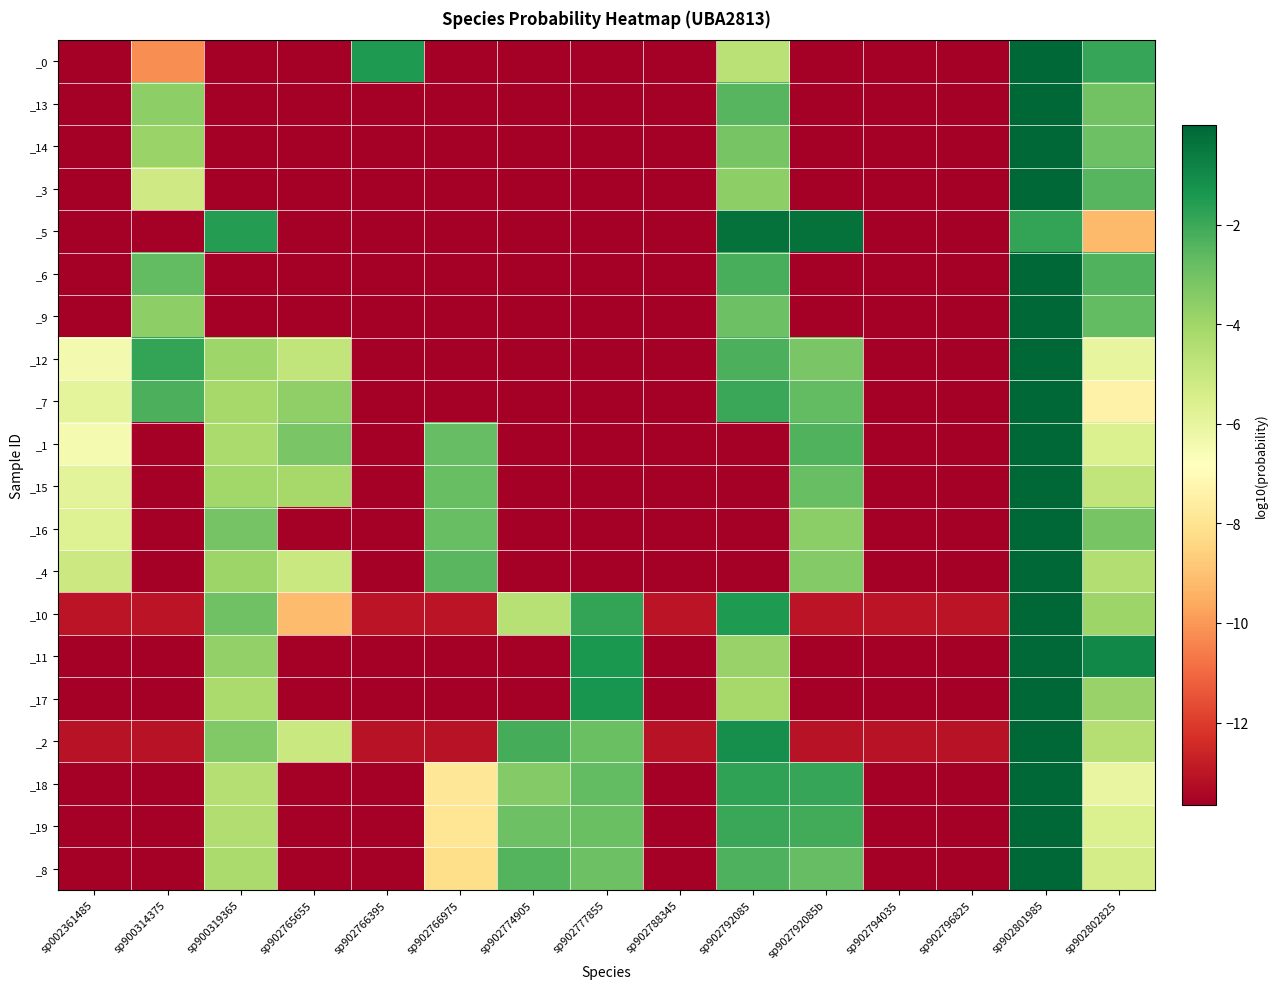

Rank the series by their maximum value, from highest to lowest.

_14, _15, _4, _9, _16, _3, _13, _1, _8, _6, _7, _12, _19, _18, _0, _17, _10, _2, _11, _5